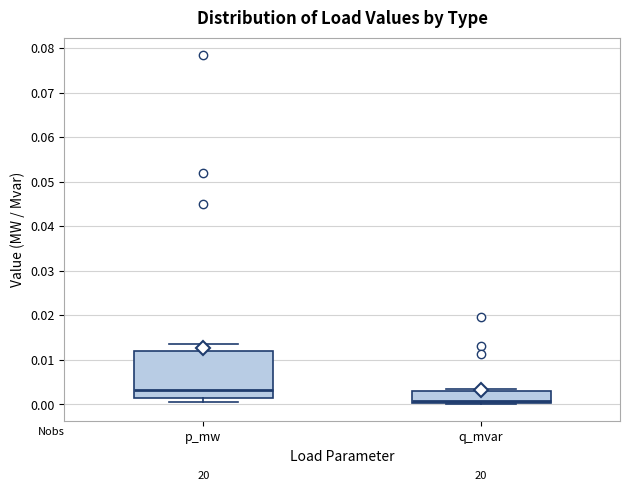

Which box's median line is the highest?

p_mw